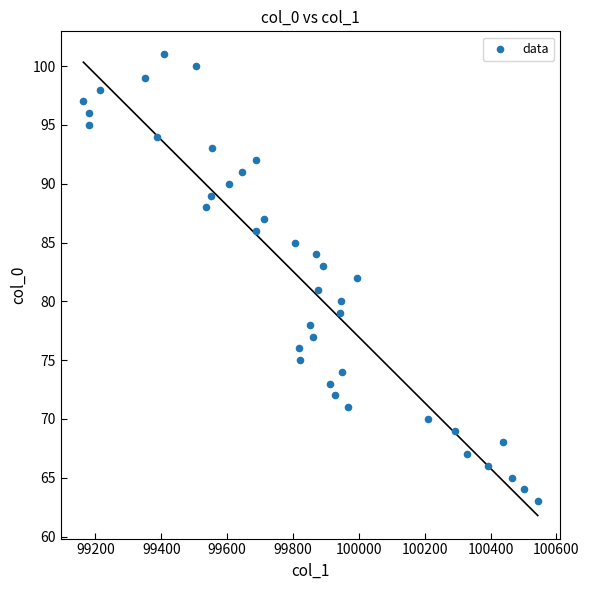

What is the range of Y values (max minus min)?

38